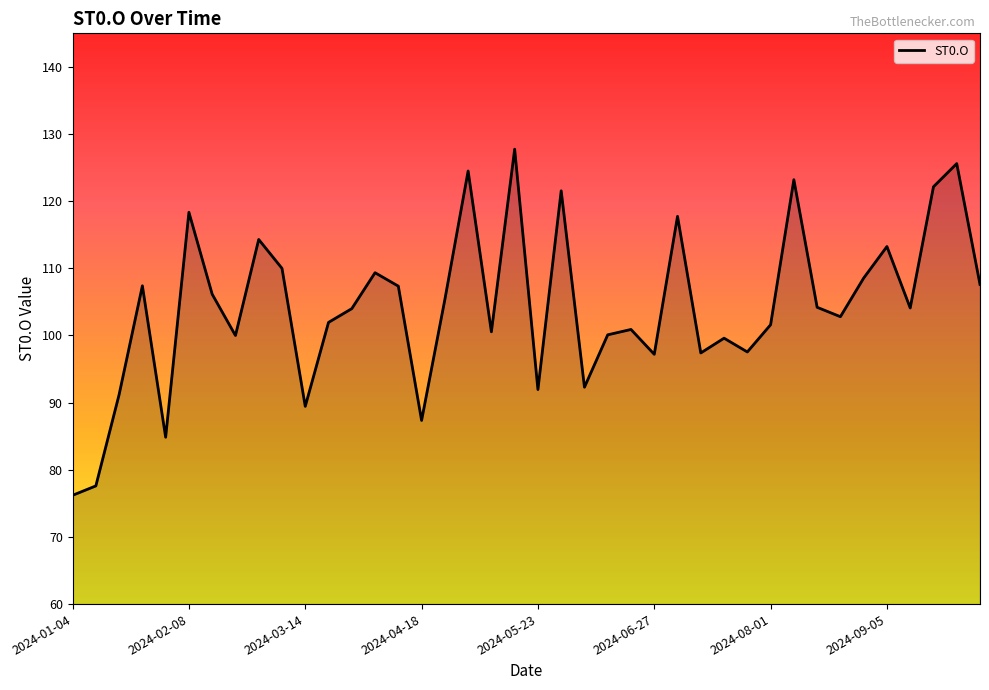

Count the number of data series in this chart.

1